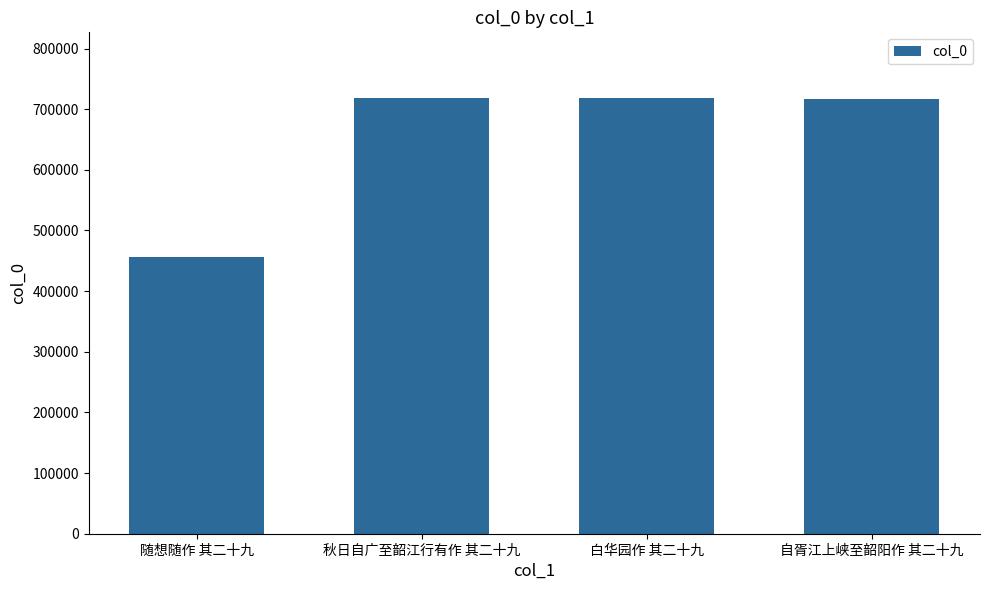

What position from the left is 自胥江上峡至韶阳作 其二十九?

4